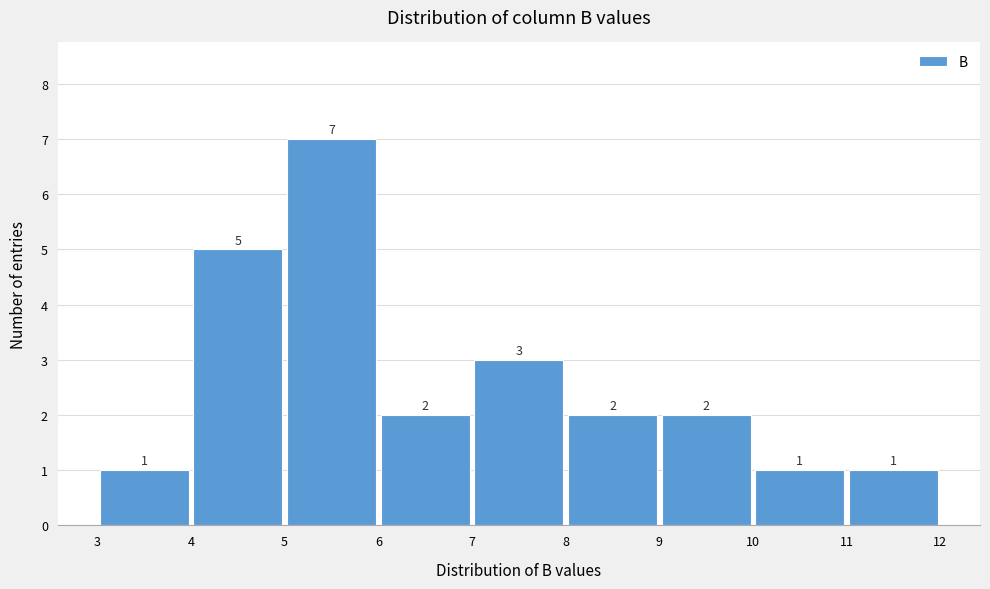

How tall is the bar that spans 3 to 4 on the x-axis?

1